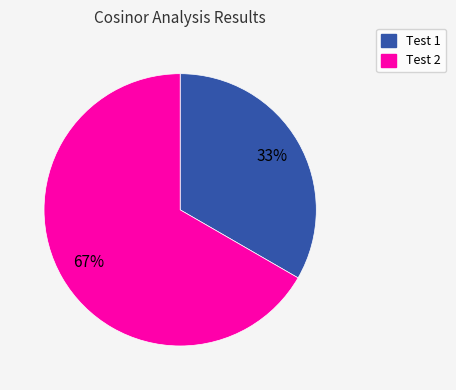

How many segments does this pie chart have?

2